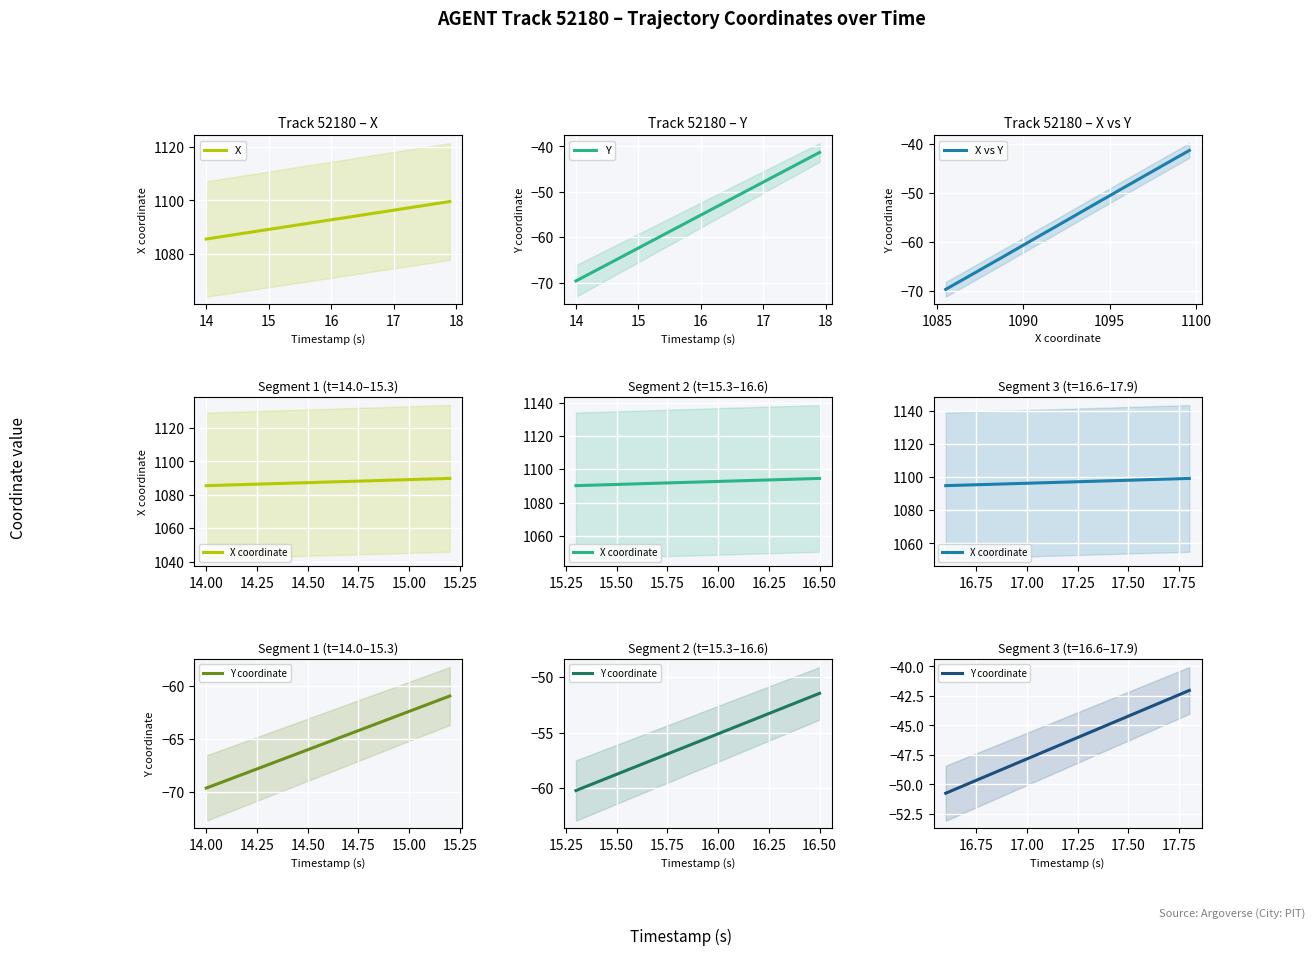

Reading right to left, list all the values displayed in this chart.

X: 1099.6	1099.3	1098.9	1098.5	1098.2	1097.8	1097.4	1097.1	1096.7	1096.3	1096.0	1095.6	1095.3	1094.9	1094.5	1094.2	1093.8	1093.5	1093.1	1092.7	1092.4	1092.0	1091.7	1091.3	1090.9	1090.6	1090.2	1089.8	1089.5	1089.1	1088.8	1088.4	1088.0	1087.7	1087.3	1086.9	1086.6	1086.2	1085.8	1085.5
Y: -41.3	-42.0	-42.8	-43.5	-44.2	-44.9	-45.7	-46.4	-47.1	-47.8	-48.6	-49.3	-50.0	-50.7	-51.5	-52.2	-52.9	-53.7	-54.4	-55.1	-55.8	-56.6	-57.3	-58.0	-58.7	-59.5	-60.2	-60.9	-61.6	-62.4	-63.1	-63.8	-64.6	-65.3	-66.0	-66.7	-67.5	-68.2	-68.9	-69.6